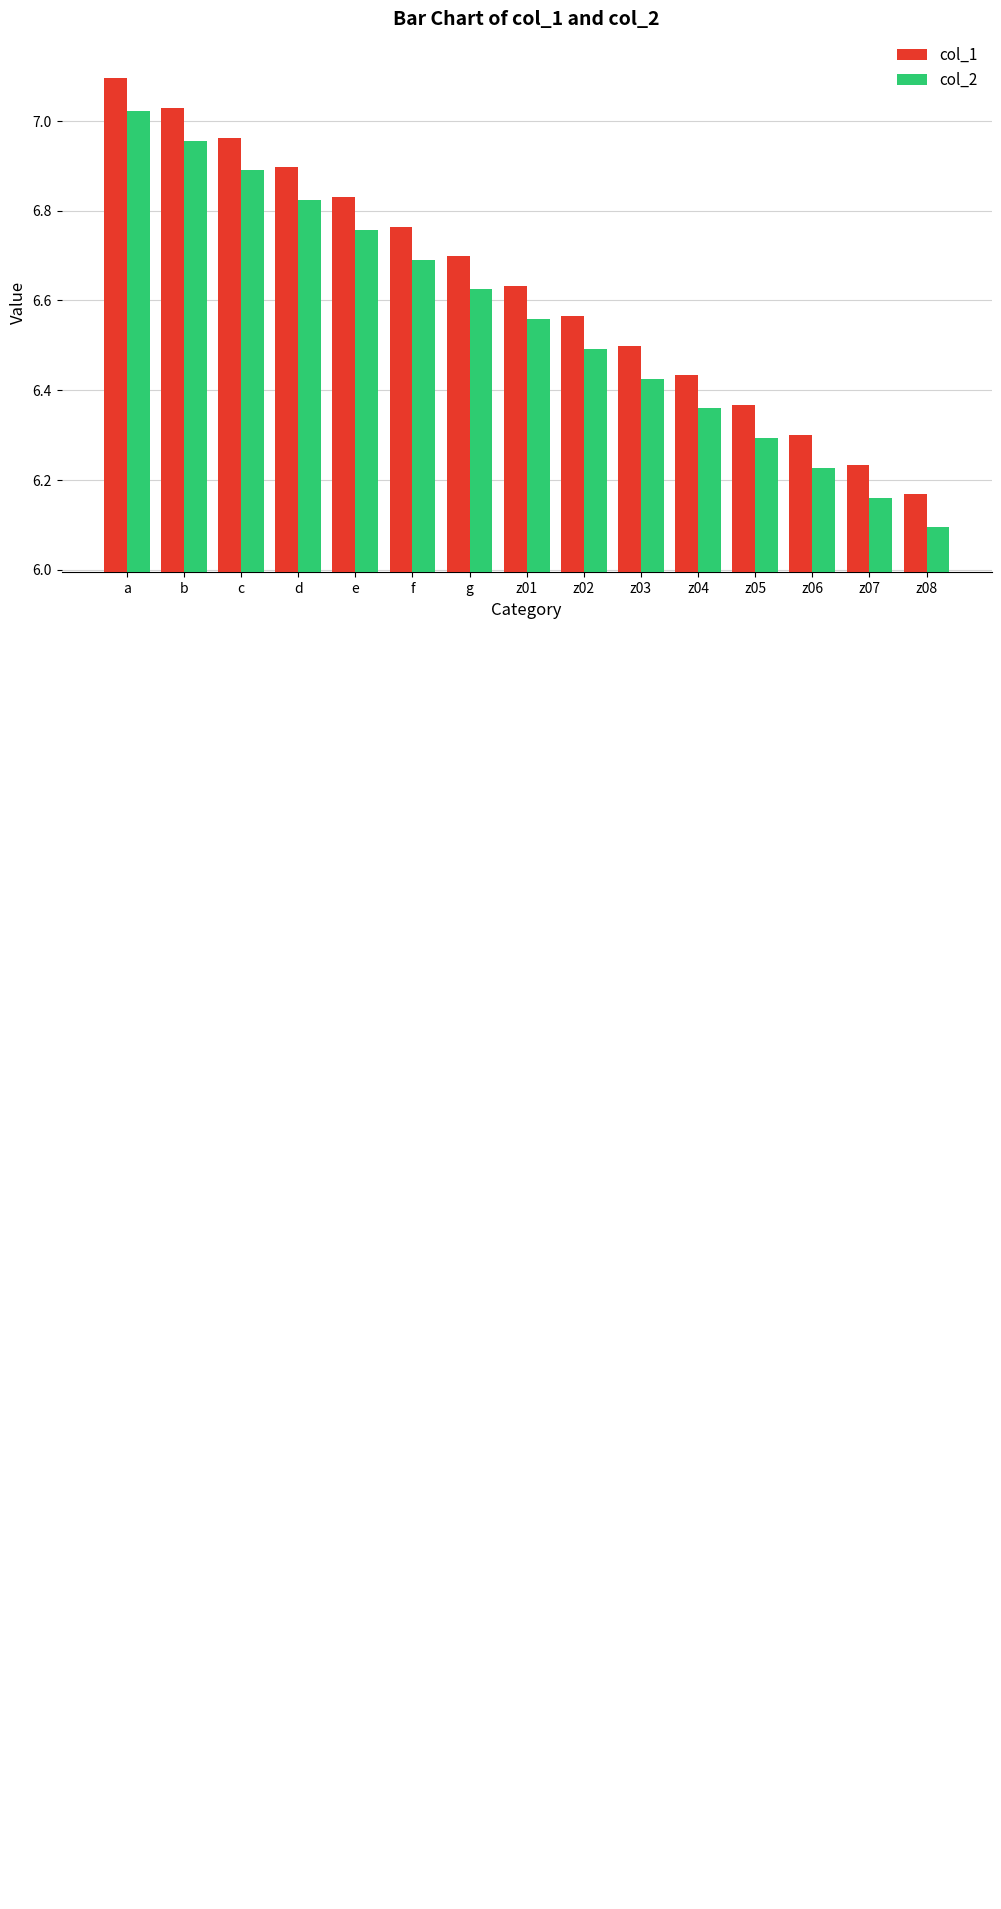

What is the smallest value displayed?

6.1